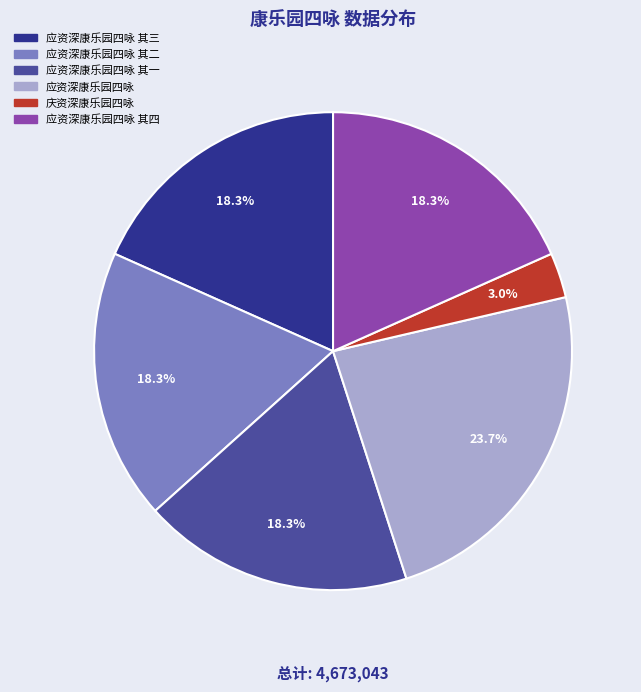

Count the number of slices in the pie.

6